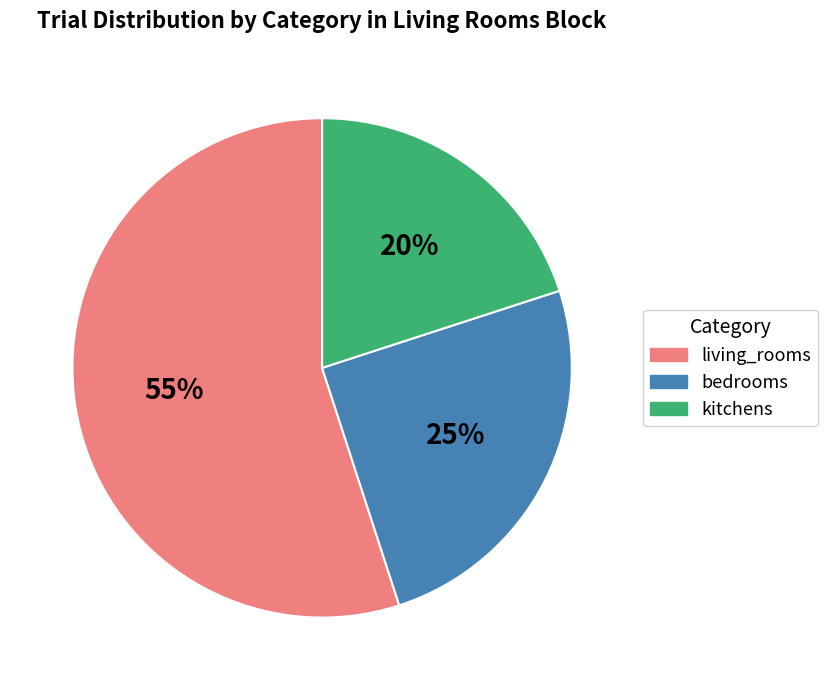

Does living_rooms represent more than half of the total?

Yes